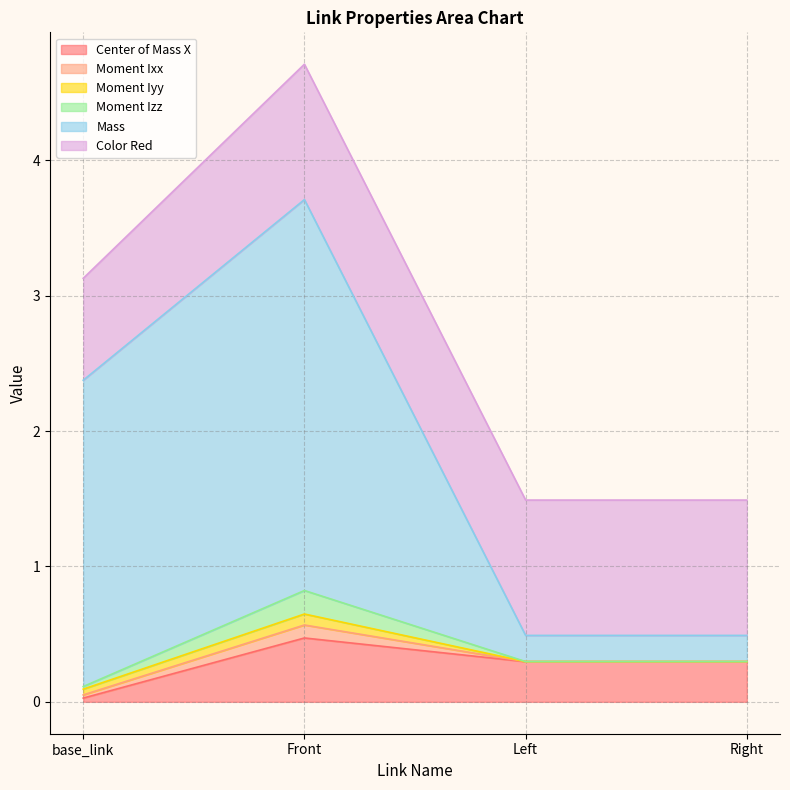

What is the total value across all series at base_link?

3.1